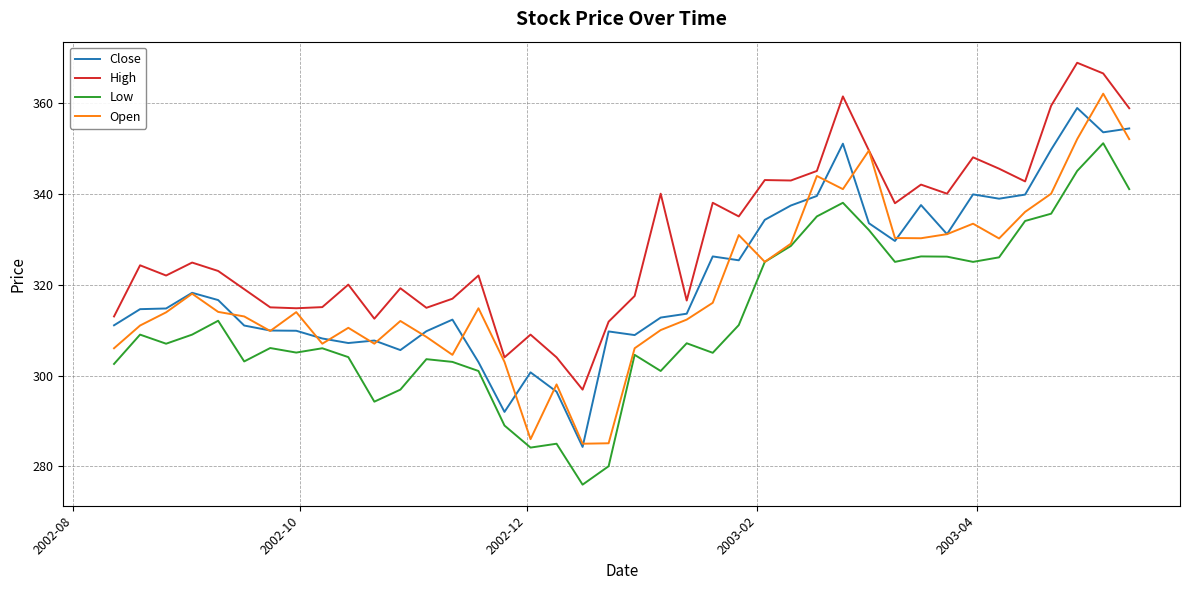

What is the maximum value for Close?

358.9